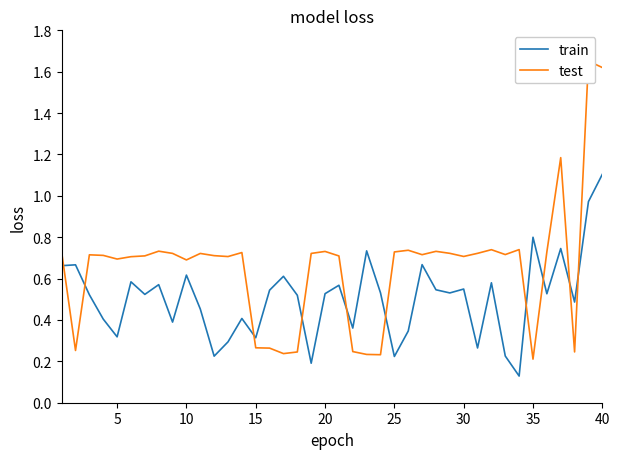

Which category has the highest value in the train series?

40